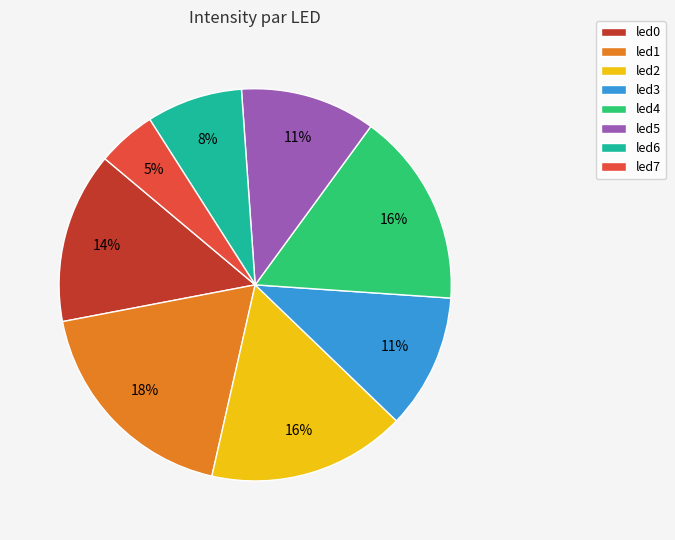

To the nearest percent, what is the combined percentage of led6 and led3?

19%